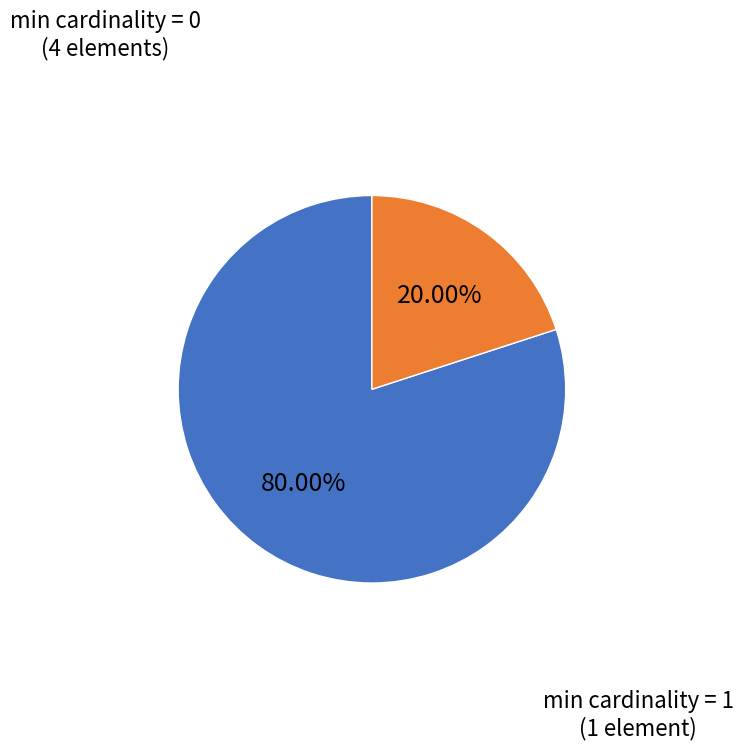

Is there any slice that represents more than half of the pie?

Yes